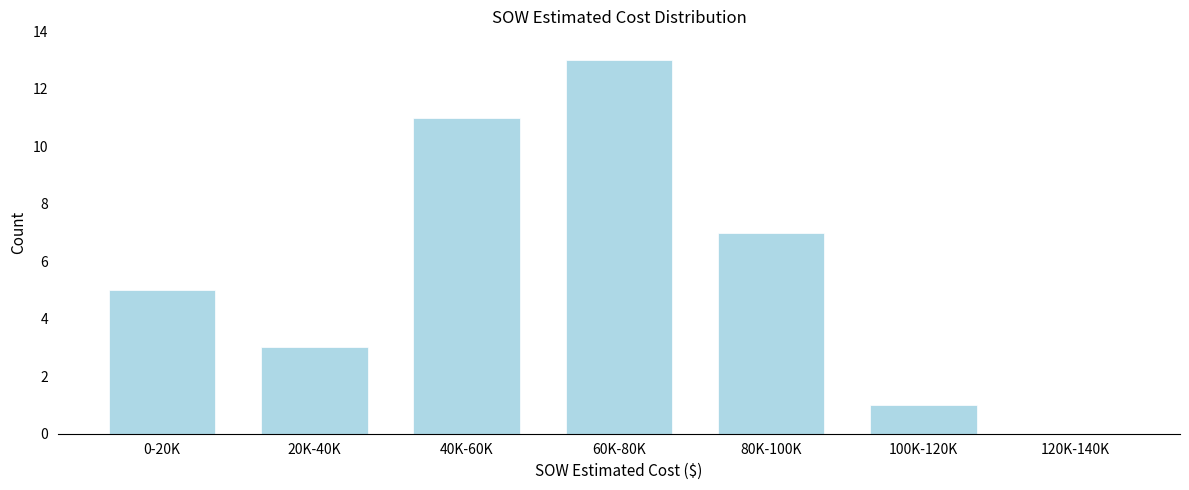

Reading left to right, transcribe all the data shown in this chart.

0-20K=5	20K-40K=3	40K-60K=11	60K-80K=13	80K-100K=7	100K-120K=1	120K-140K=0